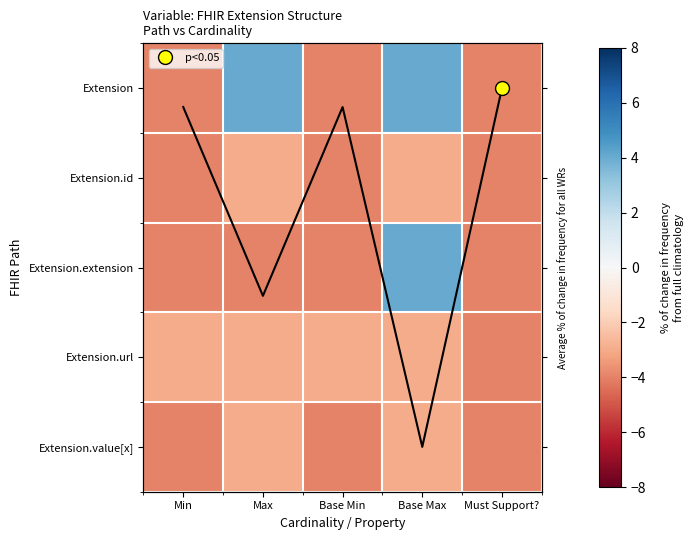

True or false: Extension.value[x] has a value of -4 at Min.

True